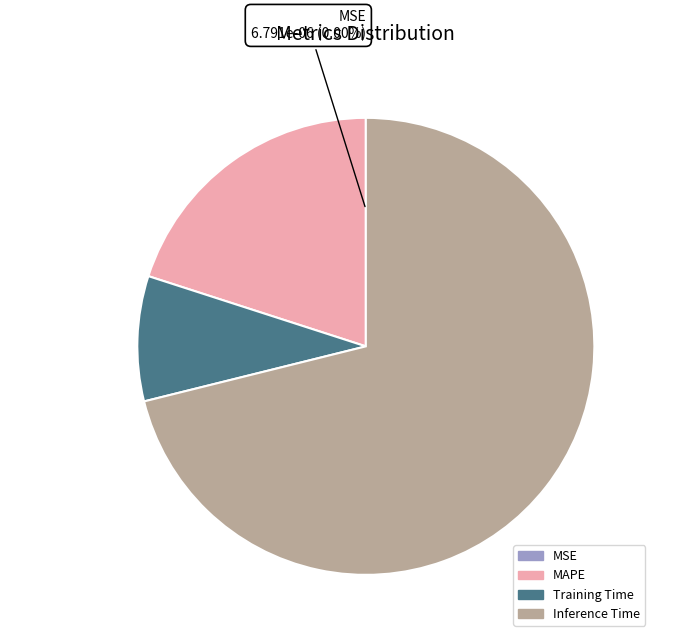

Do MAPE and Training Time together represent more than half of the pie?

No